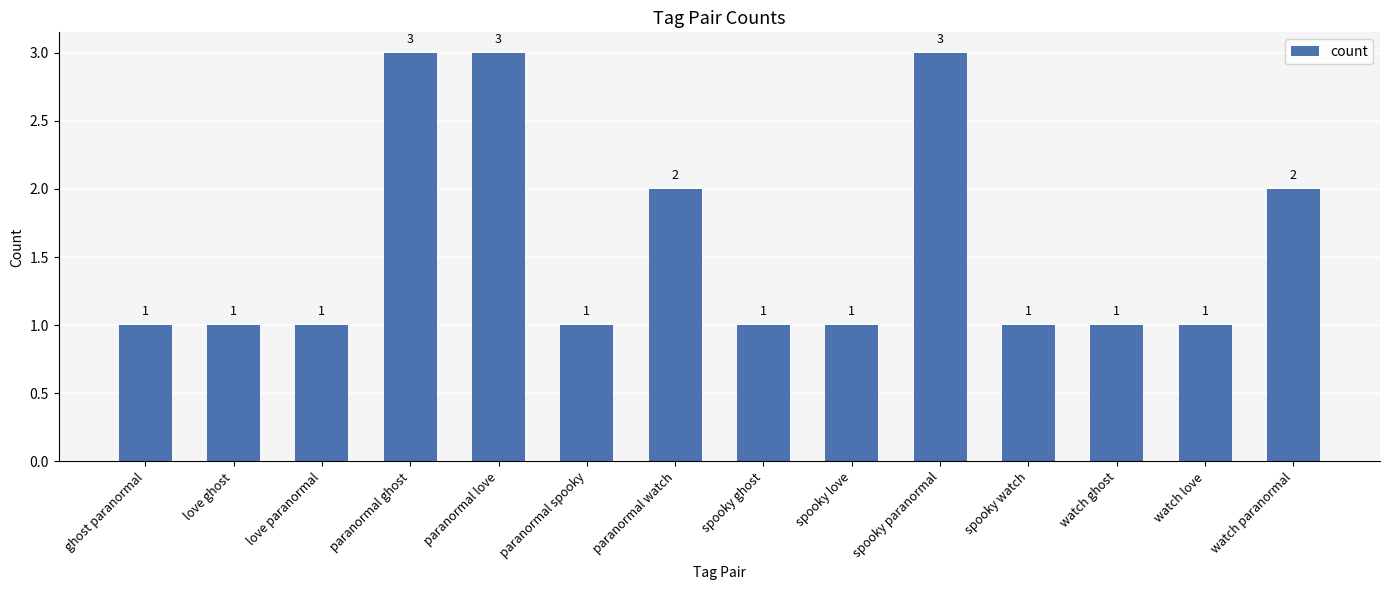

What is the maximum value shown in the chart?

3